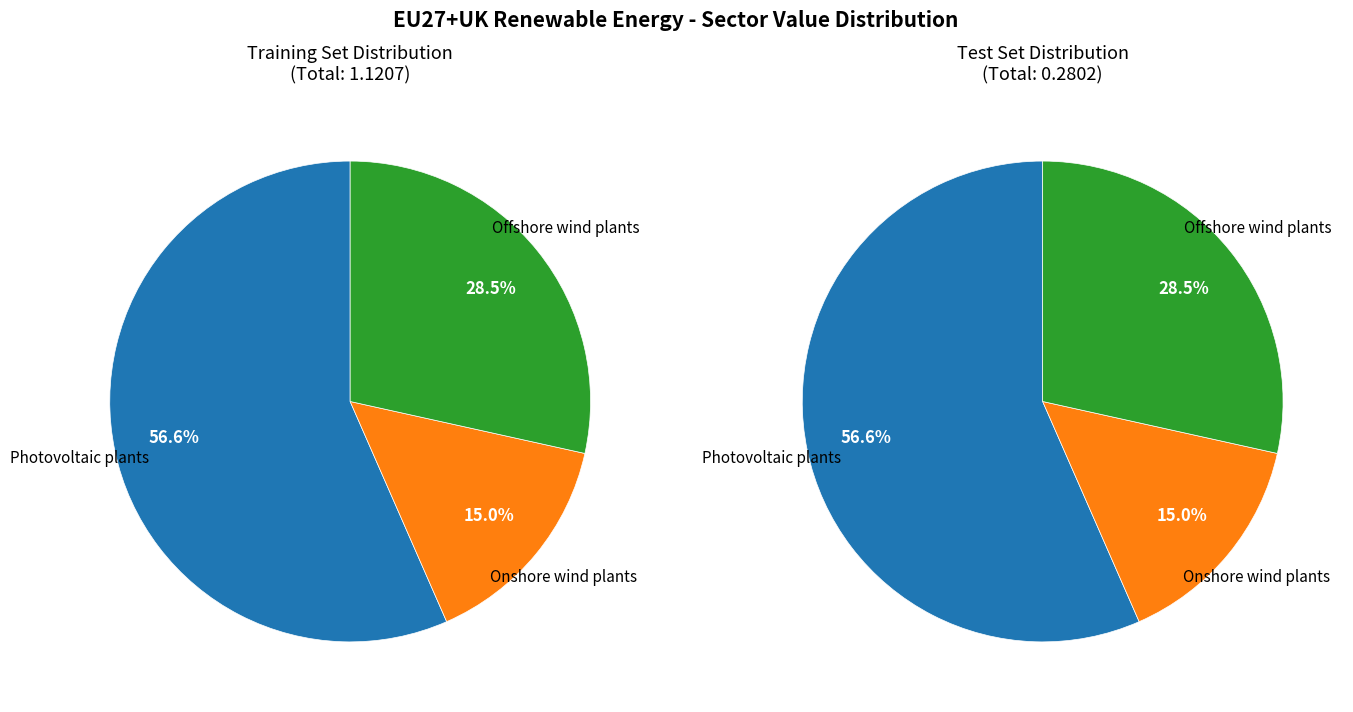

Is there a majority slice in this chart?

Yes